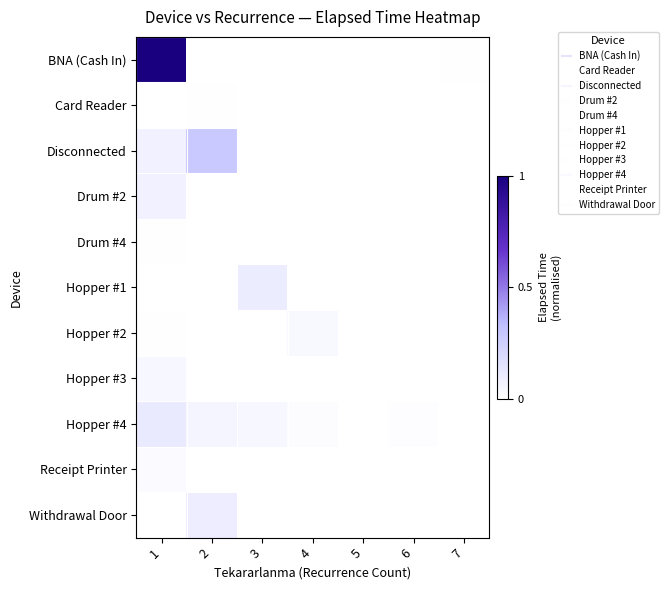

Reading left to right, extract all data points from this chart.

BNA (Cash In): 1=1.0	2=0.0	3=0.0	4=0.0	5=0.0	6=0.0	7=0.0
Card Reader: 1=0.0	2=0.0	3=0.0	4=0.0	5=0.0	6=0.0	7=0.0
Disconnected: 1=0.1	2=0.3	3=0.0	4=0.0	5=0.0	6=0.0	7=0.0
Drum #2: 1=0.1	2=0.0	3=0.0	4=0.0	5=0.0	6=0.0	7=0.0
Drum #4: 1=0.0	2=0.0	3=0.0	4=0.0	5=0.0	6=0.0	7=0.0
Hopper #1: 1=0.0	2=0.0	3=0.1	4=0.0	5=0.0	6=0.0	7=0.0
Hopper #2: 1=0.0	2=0.0	3=0.0	4=0.0	5=0.0	6=0.0	7=0.0
Hopper #3: 1=0.0	2=0.0	3=0.0	4=0.0	5=0.0	6=0.0	7=0.0
Hopper #4: 1=0.1	2=0.1	3=0.0	4=0.0	5=0.0	6=0.0	7=0.0
Receipt Printer: 1=0.0	2=0.0	3=0.0	4=0.0	5=0.0	6=0.0	7=0.0
Withdrawal Door: 1=0.0	2=0.1	3=0.0	4=0.0	5=0.0	6=0.0	7=0.0